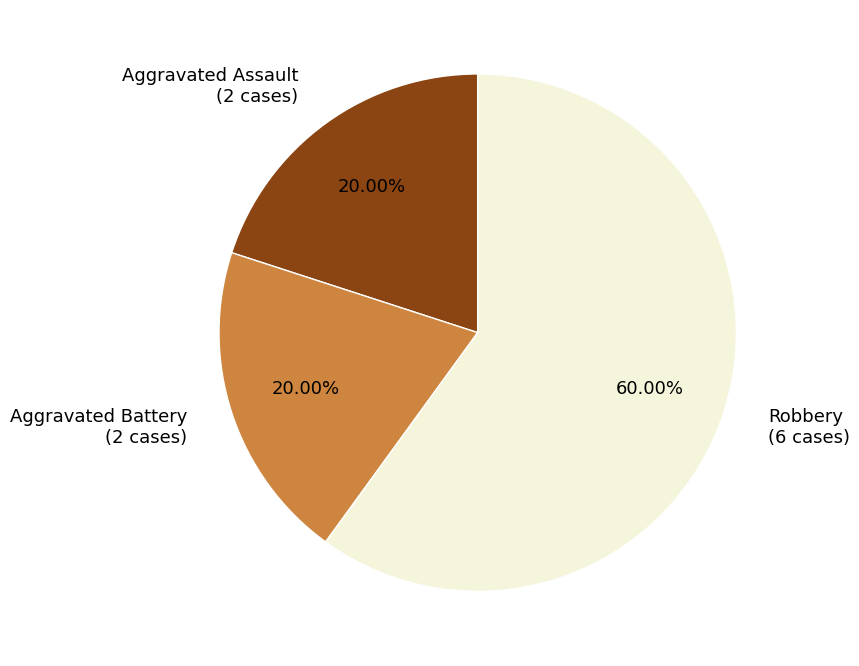

Does Aggravated Battery represent more than half of the total?

No